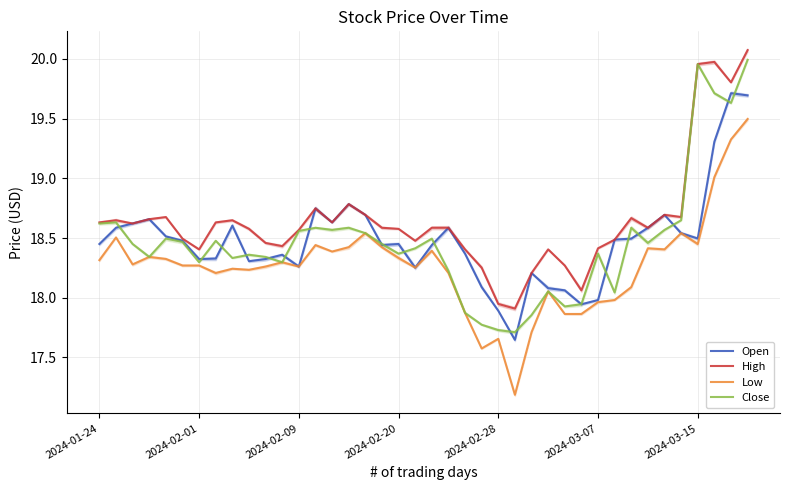

True or false: Open has more than 0 points higher than both neighbors.

True